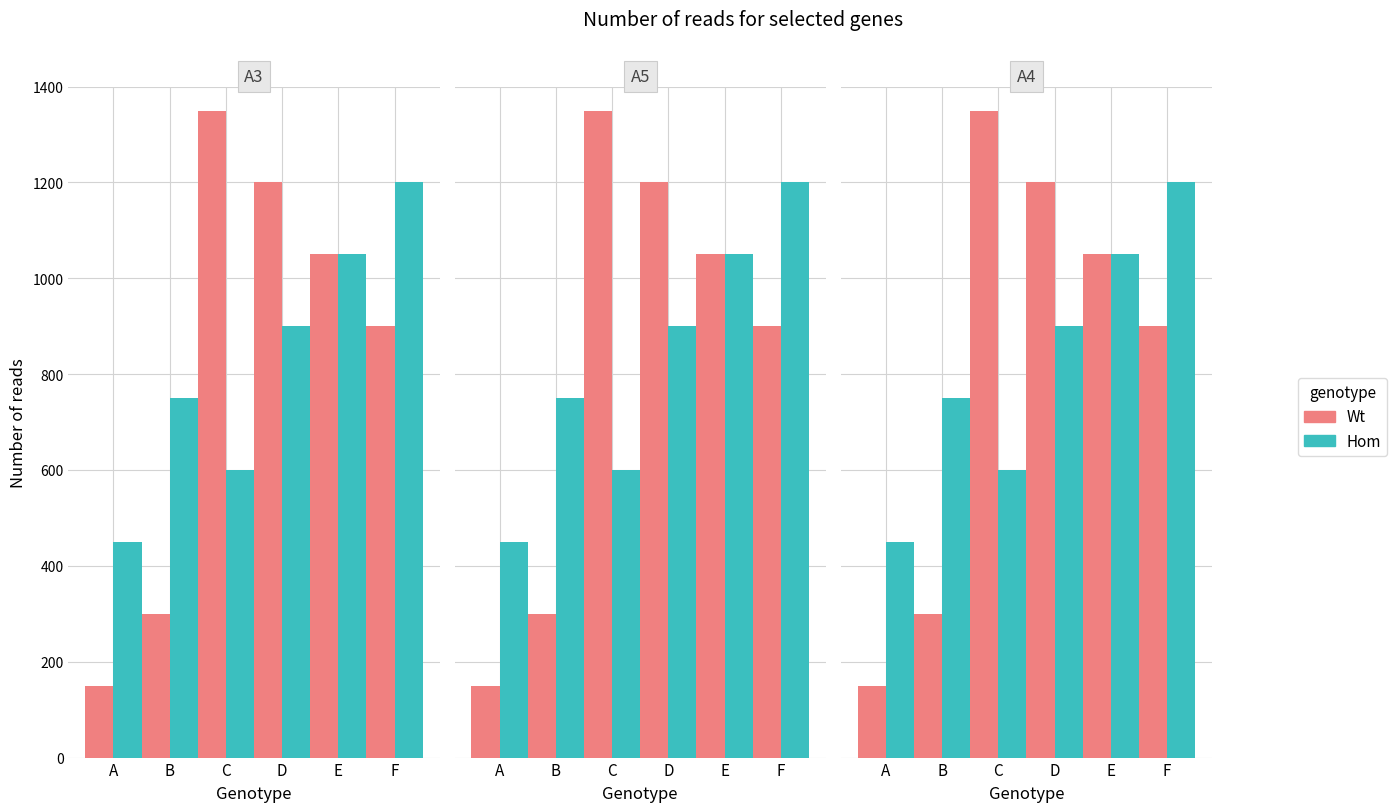

The value of Wt at B is 300. True or false?

True